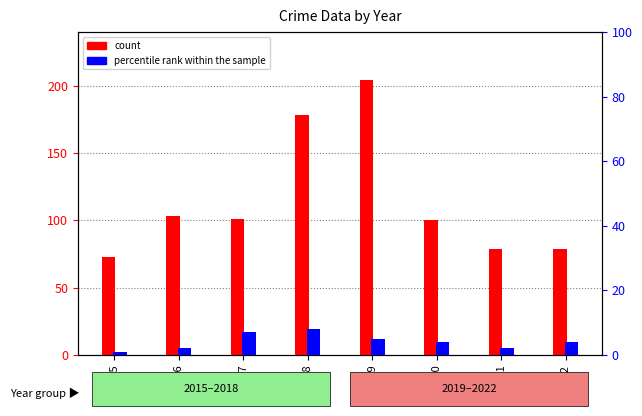

How many bars are there in each group?

2